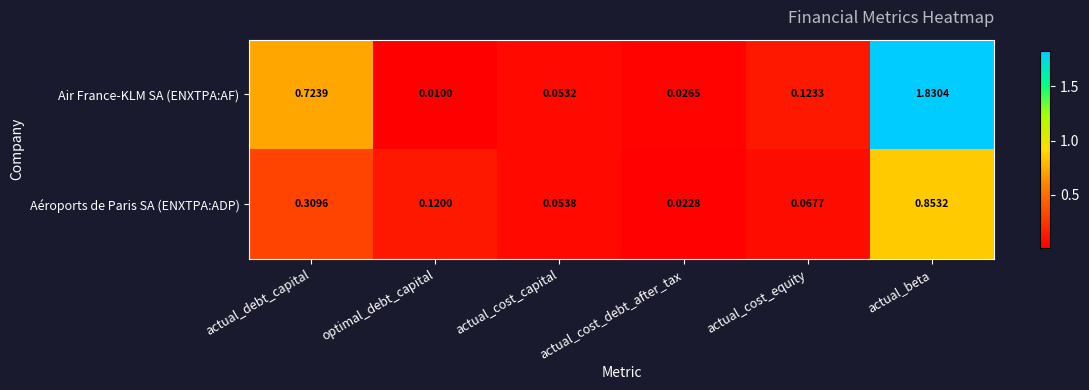

At how many categories does at least one series exceed 1?

1